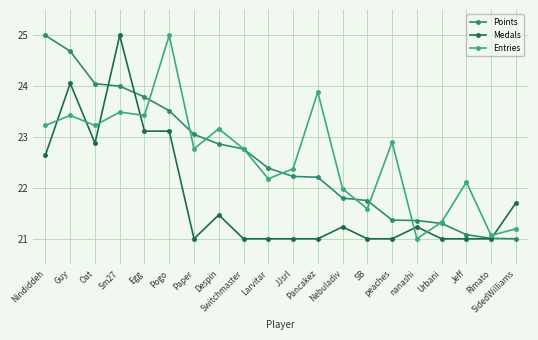

Reading right to left, extract all data points from this chart.

Points: 21.0	21.0	21.1	21.3	21.4	21.4	21.8	21.8	22.2	22.2	22.4	22.8	22.9	23.1	23.5	23.8	24.0	24.1	24.7	25.0
Medals: 21.7	21.0	21.0	21.0	21.2	21.0	21.0	21.2	21.0	21.0	21.0	21.0	21.5	21.0	23.1	23.1	25.0	22.9	24.1	22.6
Entries: 21.2	21.1	22.1	21.3	21.0	22.9	21.6	22.0	23.9	22.4	22.2	22.8	23.2	22.8	25.0	23.4	23.5	23.2	23.4	23.2